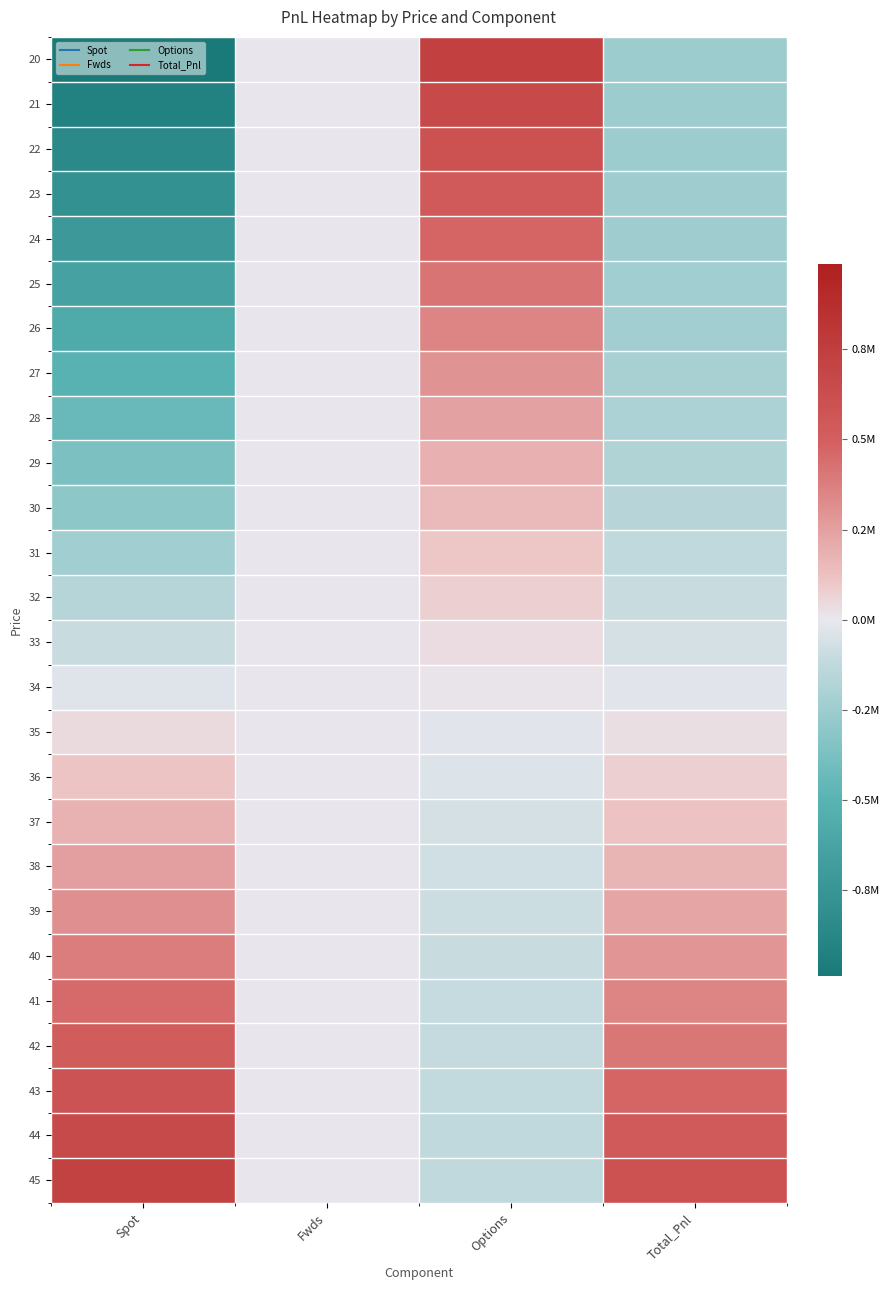

Reading left to right, extract all data points from this chart.

20: Spot=-986487.2	Fwds=0.0	Options=734084.2	Total_Pnl=-252403.0
21: Spot=-917981.1	Fwds=0.0	Options=666686.4	Total_Pnl=-251294.8
22: Spot=-849475.1	Fwds=0.0	Options=600090.3	Total_Pnl=-249384.8
23: Spot=-780969.0	Fwds=0.0	Options=534663.2	Total_Pnl=-246305.8
24: Spot=-712463.0	Fwds=0.0	Options=470837.4	Total_Pnl=-241625.5
25: Spot=-643956.9	Fwds=0.0	Options=409087.6	Total_Pnl=-234869.3
26: Spot=-575450.9	Fwds=0.0	Options=349900.0	Total_Pnl=-225550.9
27: Spot=-506944.8	Fwds=0.0	Options=293739.1	Total_Pnl=-213205.7
28: Spot=-438438.8	Fwds=0.0	Options=241016.1	Total_Pnl=-197422.6
29: Spot=-369932.7	Fwds=0.0	Options=192062.5	Total_Pnl=-177870.2
30: Spot=-301426.6	Fwds=0.0	Options=147112.4	Total_Pnl=-154314.3
31: Spot=-232920.6	Fwds=0.0	Options=106294.2	Total_Pnl=-126626.4
32: Spot=-164414.5	Fwds=0.0	Options=69630.9	Total_Pnl=-94783.6
33: Spot=-95908.5	Fwds=0.0	Options=37048.5	Total_Pnl=-58860.0
34: Spot=-27402.4	Fwds=0.0	Options=8389.1	Total_Pnl=-19013.3
35: Spot=41103.6	Fwds=0.0	Options=-16571.9	Total_Pnl=24531.7
36: Spot=109609.7	Fwds=0.0	Options=-38107.8	Total_Pnl=71501.9
37: Spot=178115.7	Fwds=0.0	Options=-56522.7	Total_Pnl=121593.0
38: Spot=246621.8	Fwds=0.0	Options=-72136.0	Total_Pnl=174485.8
39: Spot=315127.9	Fwds=0.0	Options=-85268.2	Total_Pnl=229859.7
40: Spot=383633.9	Fwds=0.0	Options=-96230.5	Total_Pnl=287403.4
41: Spot=452140.0	Fwds=0.0	Options=-105316.9	Total_Pnl=346823.0
42: Spot=520646.0	Fwds=0.0	Options=-112798.4	Total_Pnl=407847.6
43: Spot=589152.1	Fwds=0.0	Options=-118920.3	Total_Pnl=470231.8
44: Spot=657658.1	Fwds=0.0	Options=-123900.4	Total_Pnl=533757.7
45: Spot=726164.2	Fwds=0.0	Options=-127929.8	Total_Pnl=598234.4